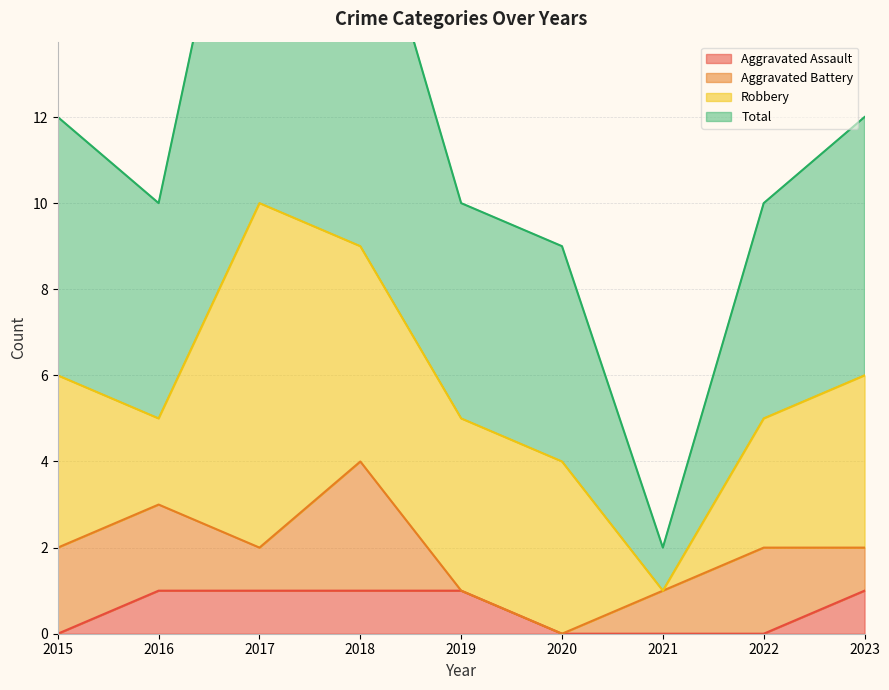

Which category has the highest value in the Aggravated Assault series?

2016